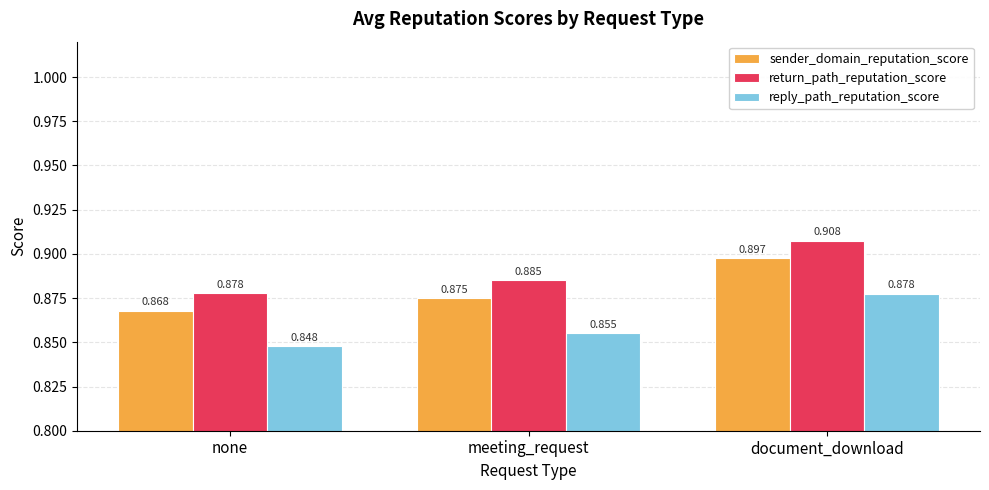

What is the sum of the return_path_reputation_score values at meeting_request and none?

1.8